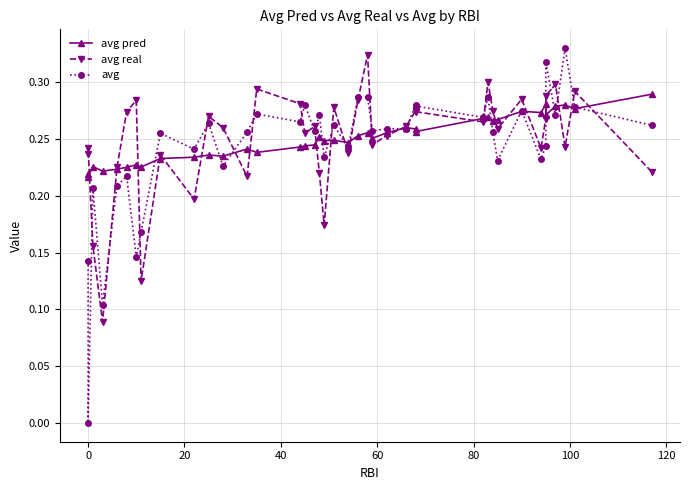

List the series in order of their peak value, highest first.

avg, avg real, avg pred